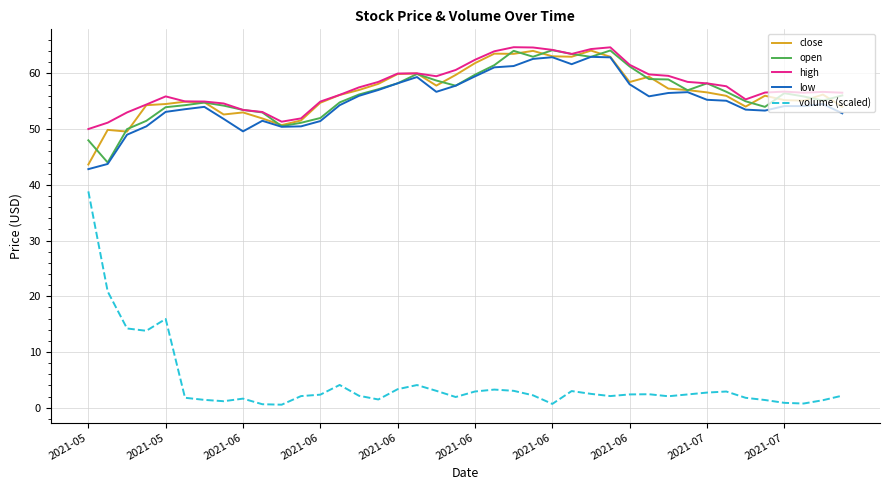

True or false: volume (scaled) and open intersect in this chart.

False